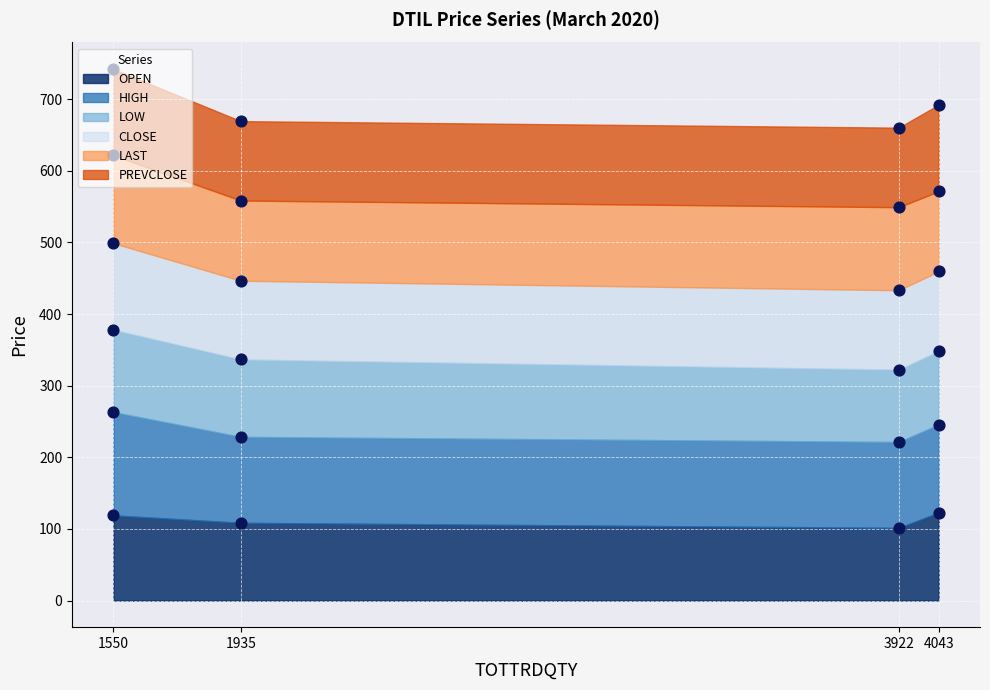

Which series has the largest total across all categories?

PREVCLOSE (pts)